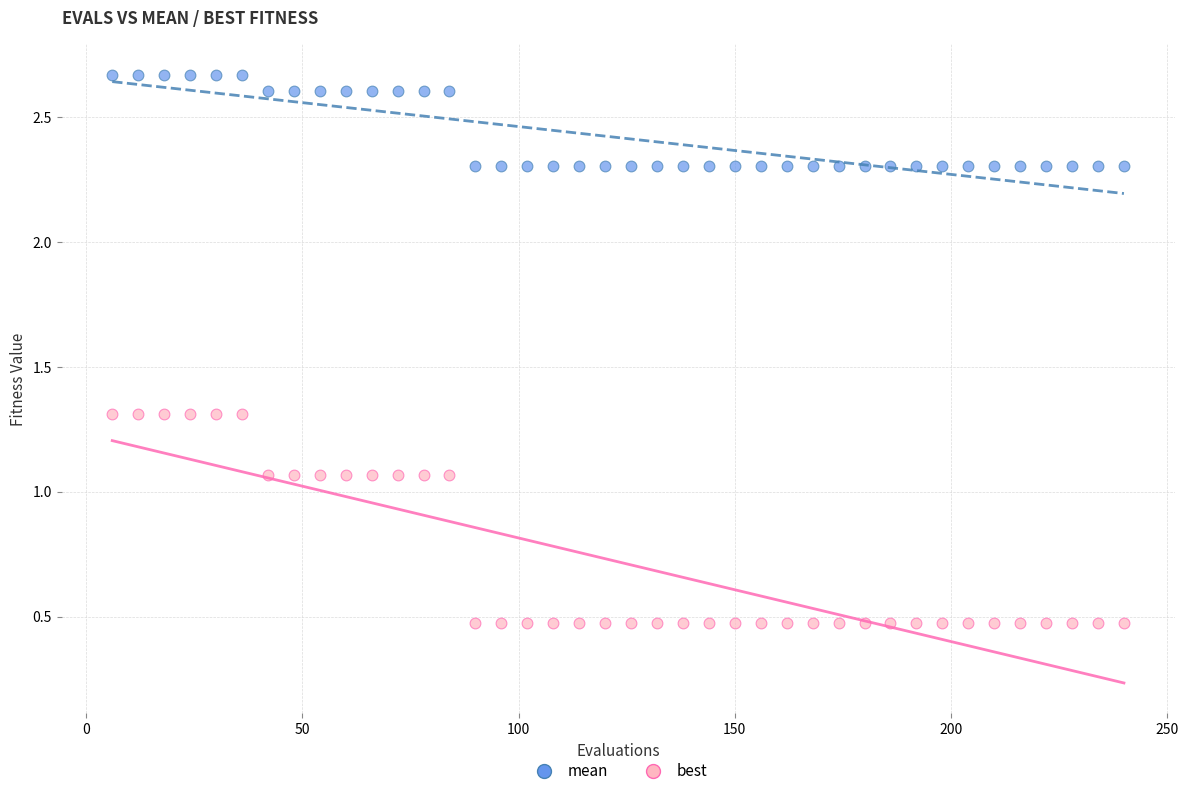

What is the X range (max minus min) for the scatter plot?

234.0